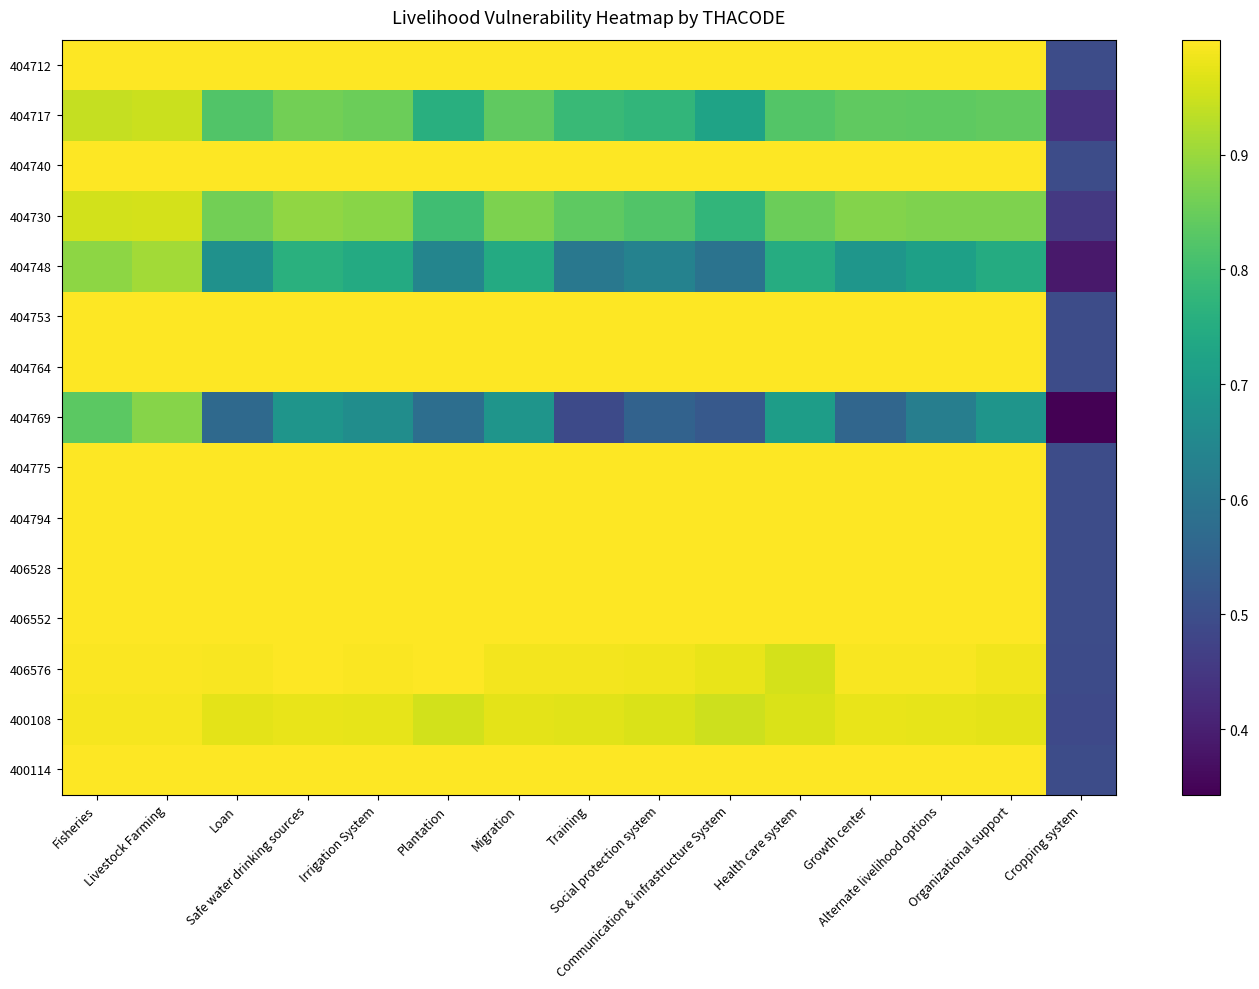

What is the difference between the highest and lowest values at Cropping system?

0.2